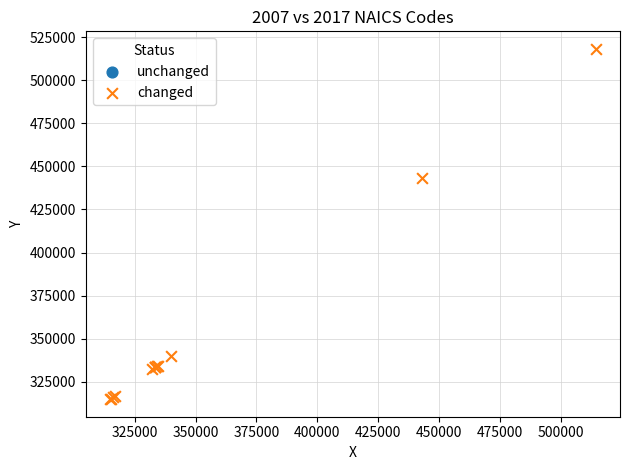

What Y value in the scatter plot is closest to 416560?

443142